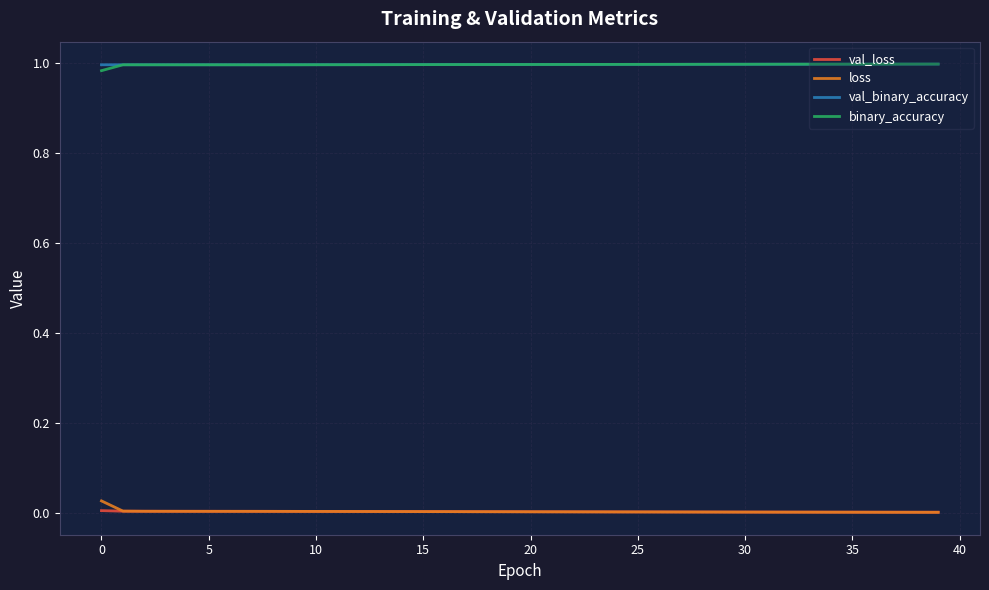

True or false: binary_accuracy and loss cross at least once.

False